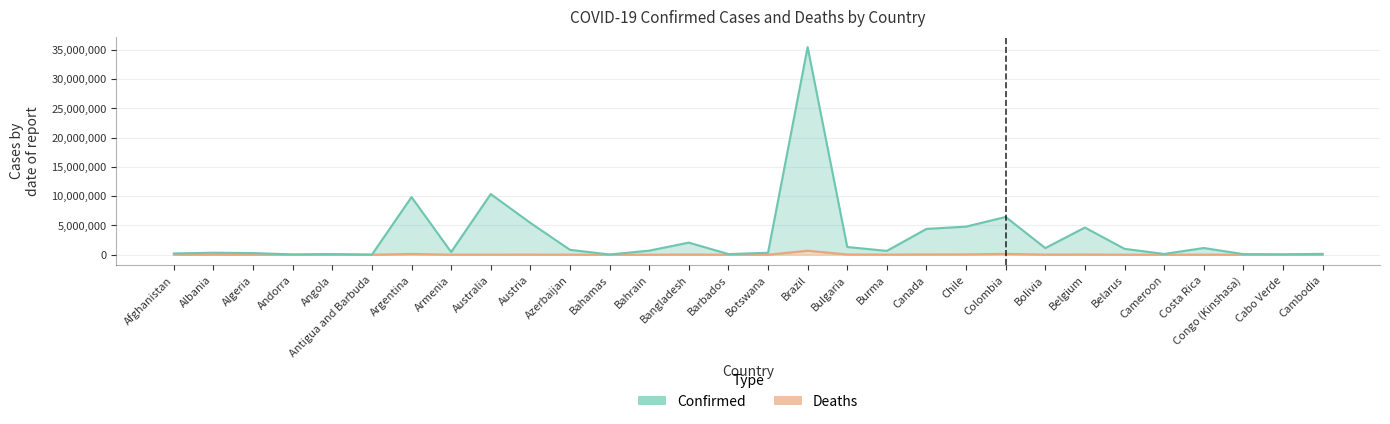

What is the difference between the highest and lowest values at Bolivia?

1109309